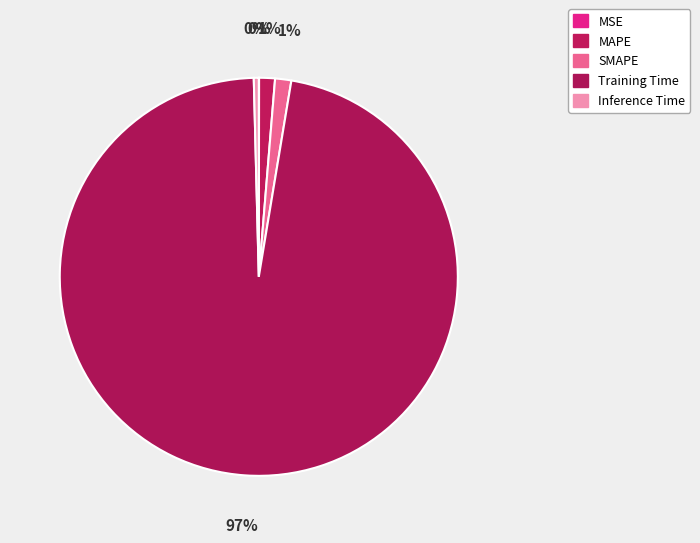

To the nearest percent, what portion does Training Time represent?

97%